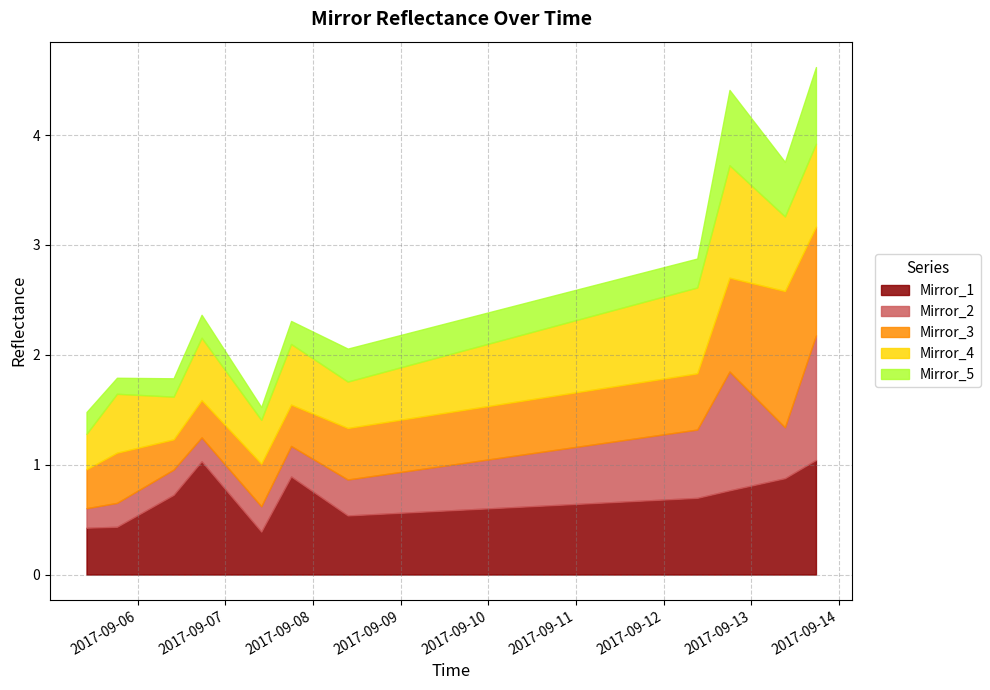

Count the number of categories in the chart.

11